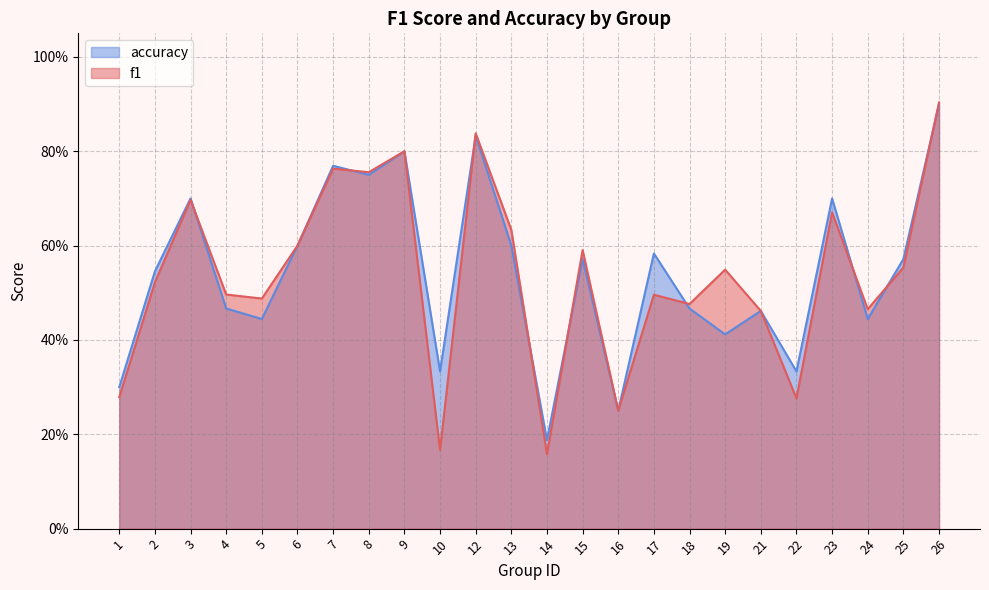

At which category does f1 reach its first local valley?

5